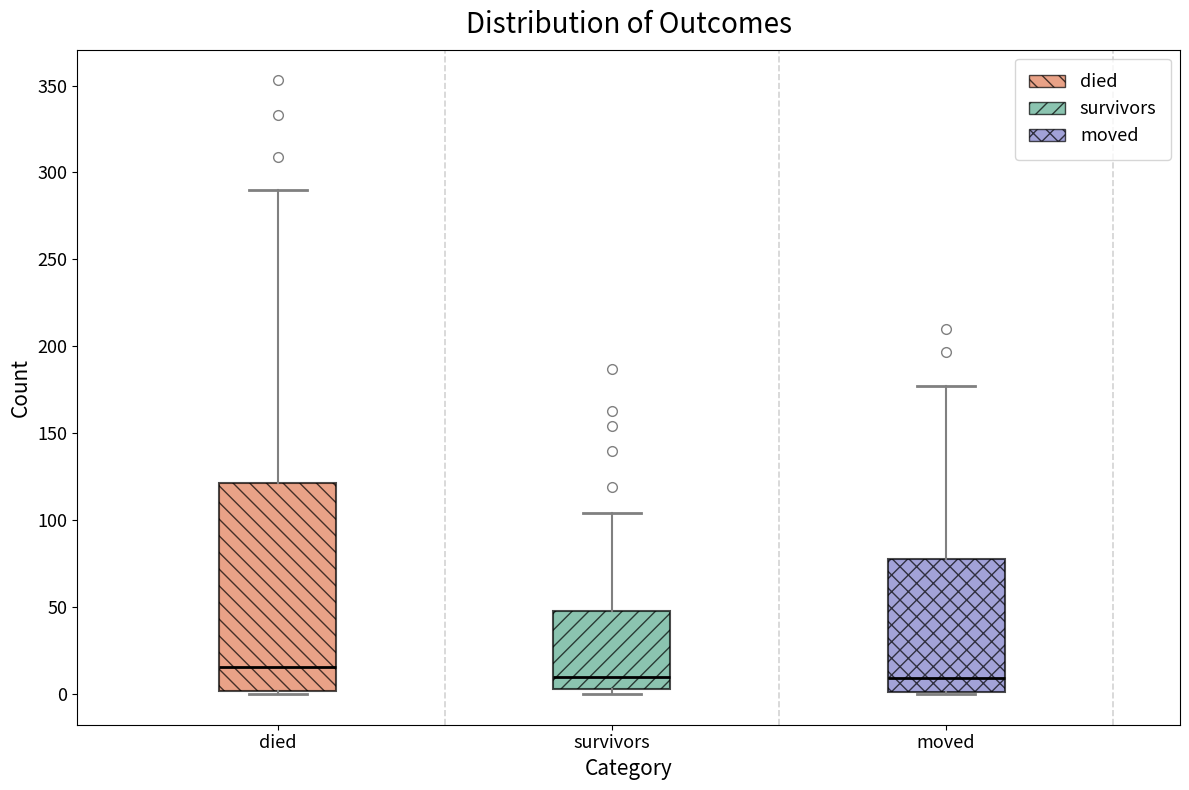

Where does the upper whisker of the box for moved end on the y-axis? The values are not printed on the chart, so give them approximately, as read against the axis.

175